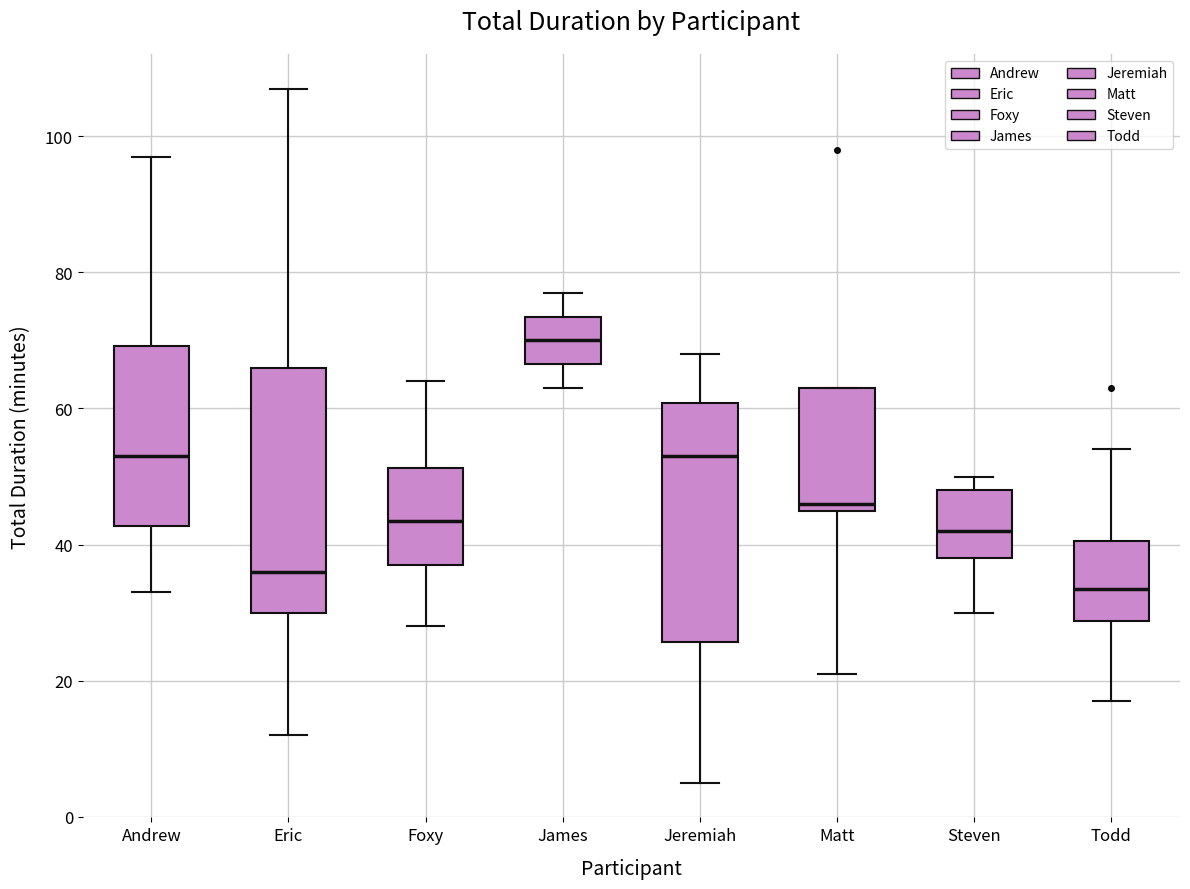

Where does the lower whisker of the box for Todd end on the y-axis? The values are not printed on the chart, so give them approximately, as read against the axis.

18